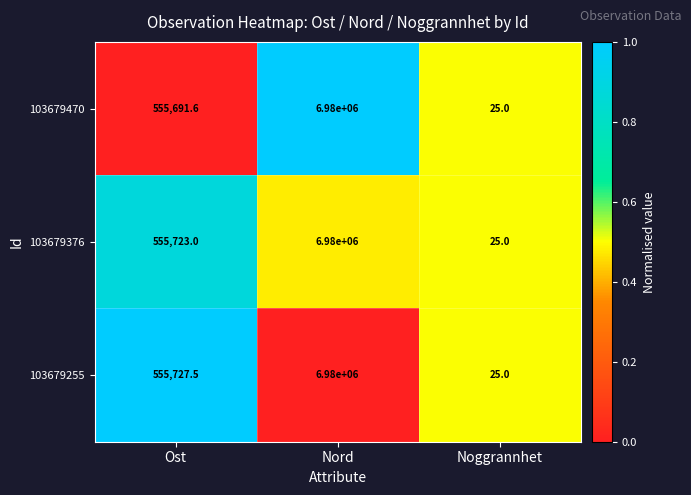

Reading left to right, list all the values displayed in this chart.

103679470: 555691.6	6980000.0	25.0
103679376: 555723.0	6980000.0	25.0
103679255: 555727.5	6980000.0	25.0